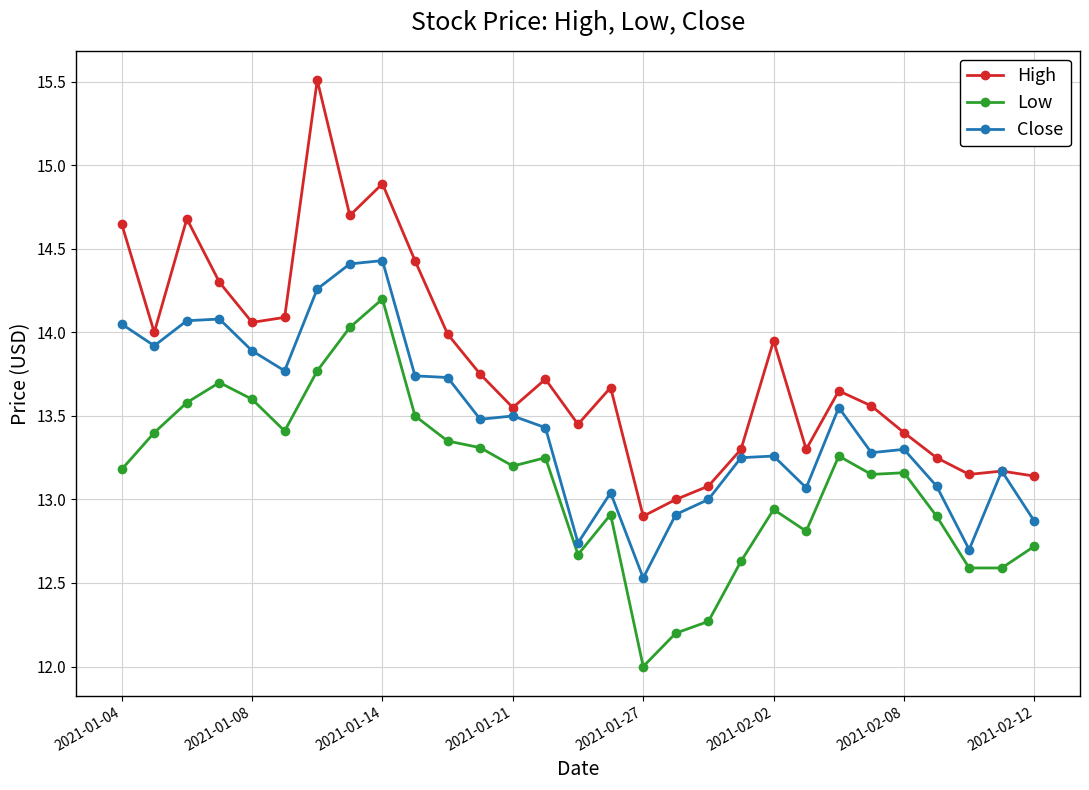

Which series has the largest range (max minus min)?

High